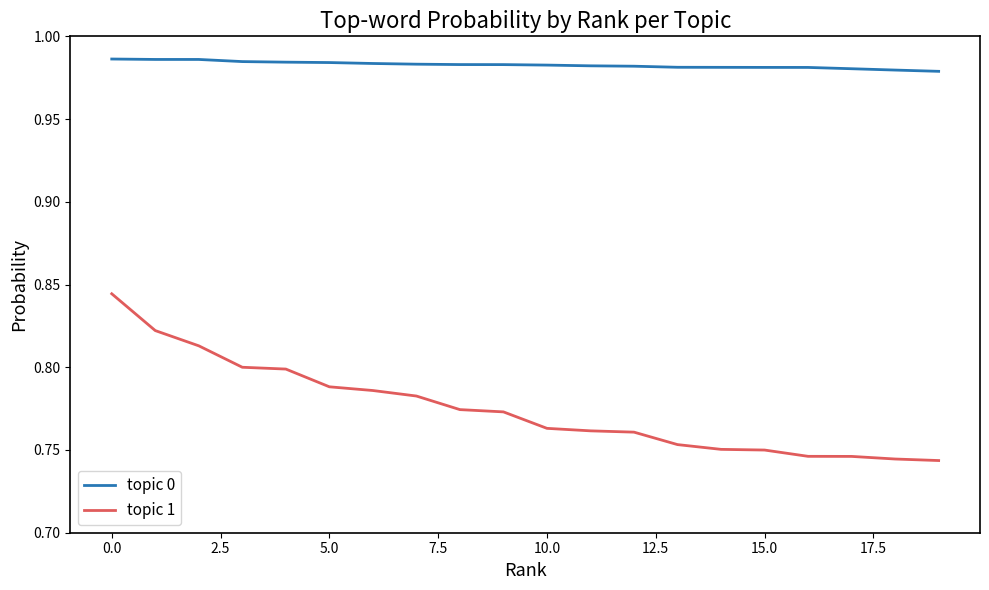

Count the number of data series in this chart.

2